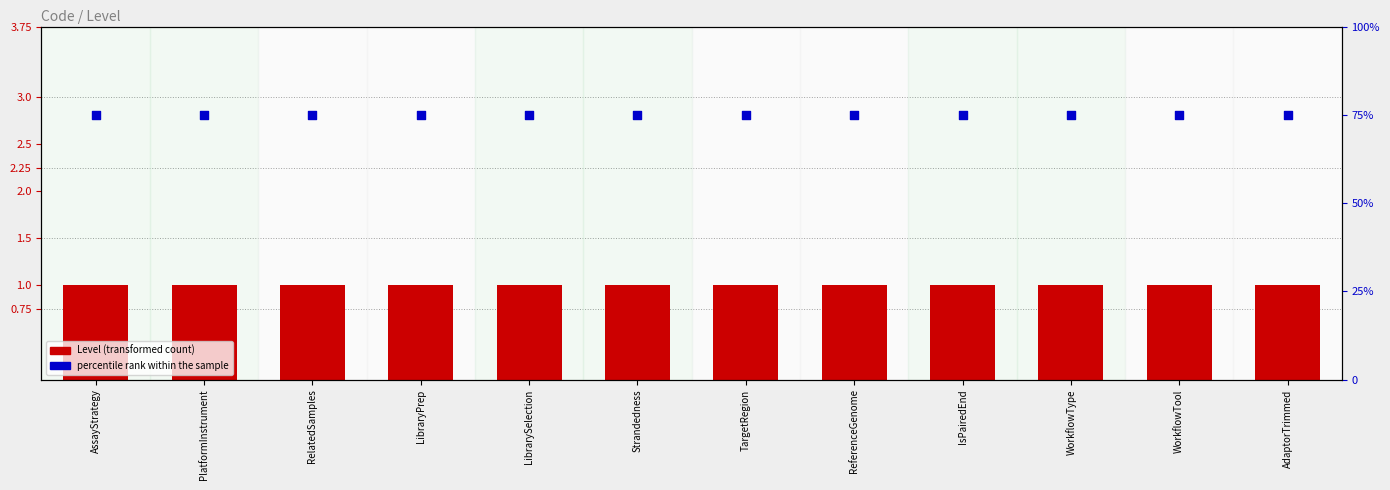

Which series has the largest total across all categories?

percentile rank within the sample